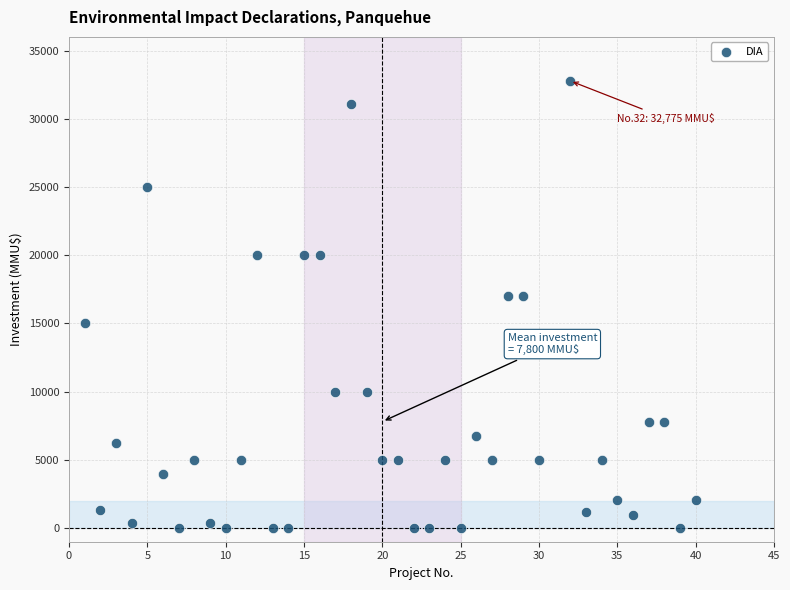

What is the range of Y values (max minus min)?

32775